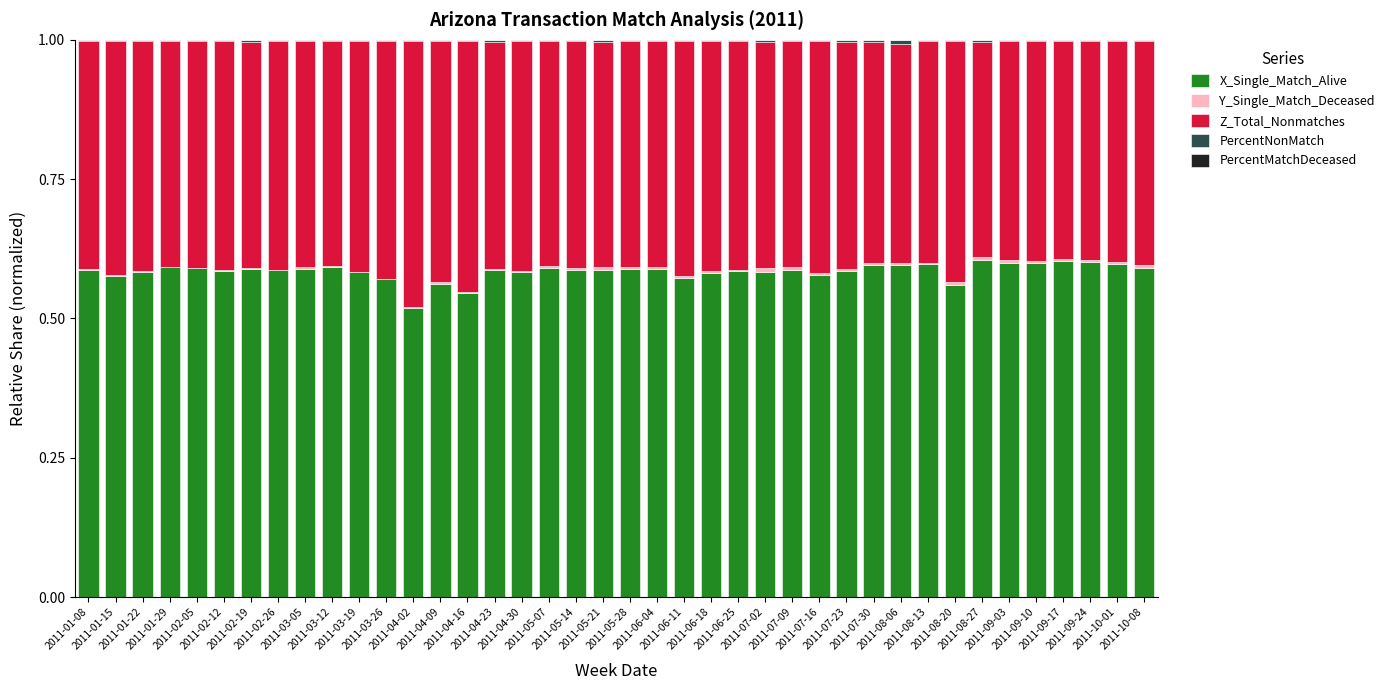

How many series are shown in this chart?

5